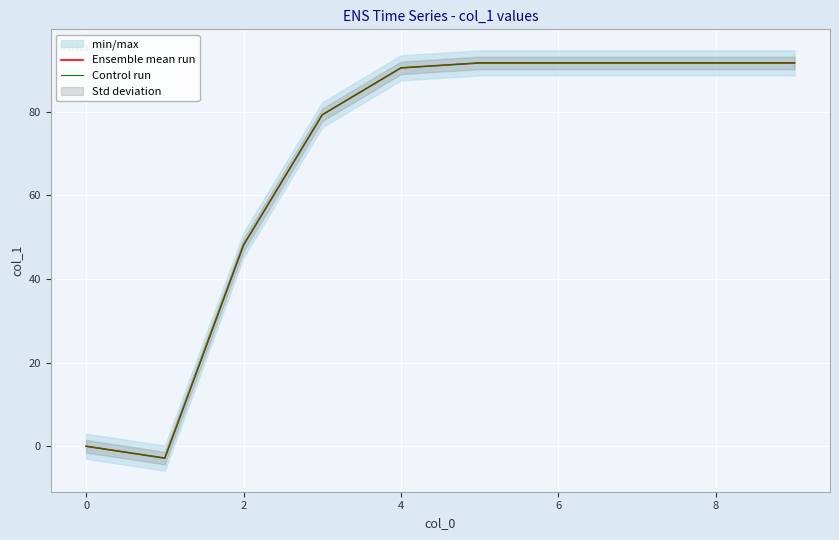

How many negative values does the Ensemble mean run series have?

1